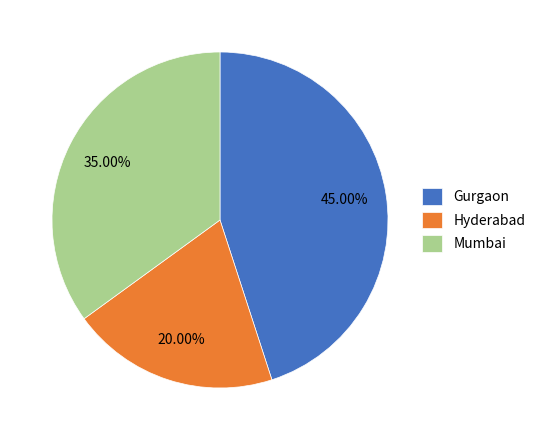

How many slices are in this pie chart?

3